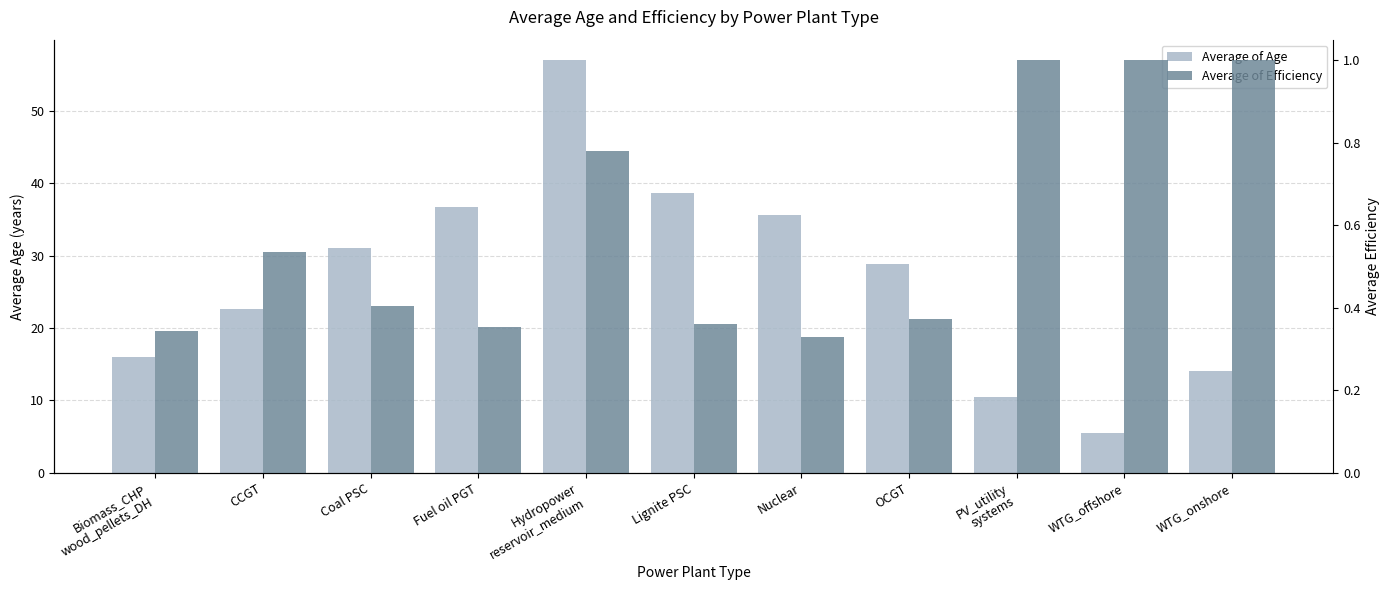

At which category is the sum across all series the highest?

Hydropower
reservoir_medium